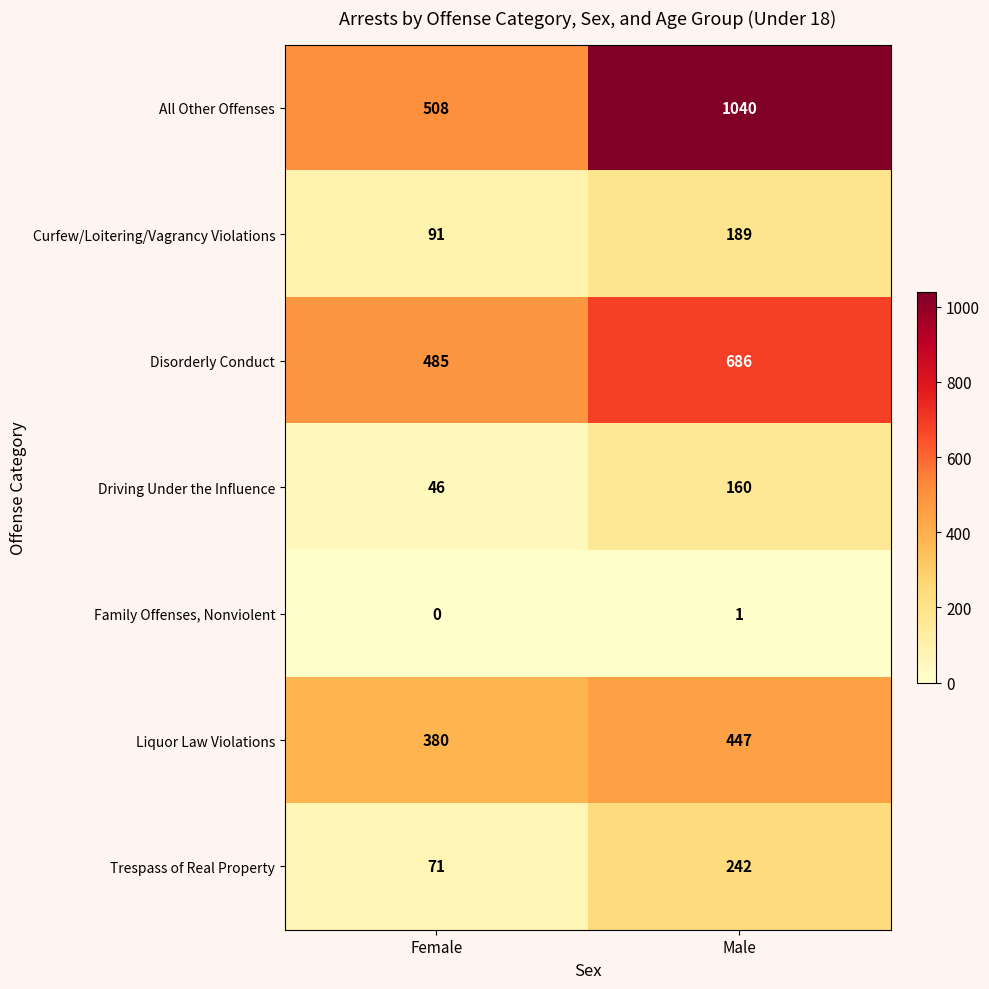

Reading left to right, list all the values displayed in this chart.

All Other Offenses: 508	1040
Curfew/Loitering/Vagrancy Violations: 91	189
Disorderly Conduct: 485	686
Driving Under the Influence: 46	160
Family Offenses, Nonviolent: 0	1
Liquor Law Violations: 380	447
Trespass of Real Property: 71	242